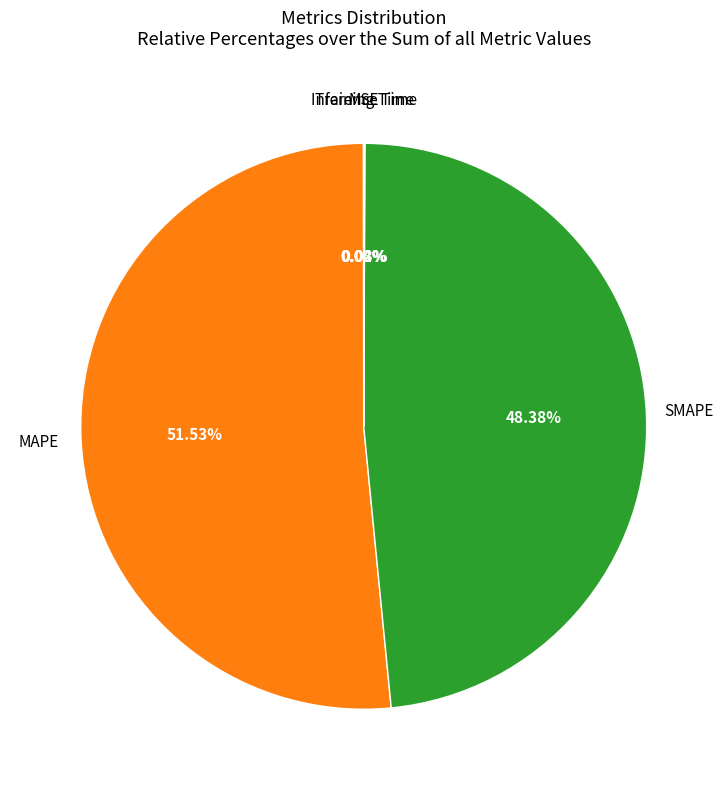

Is there any slice that represents more than half of the pie?

Yes